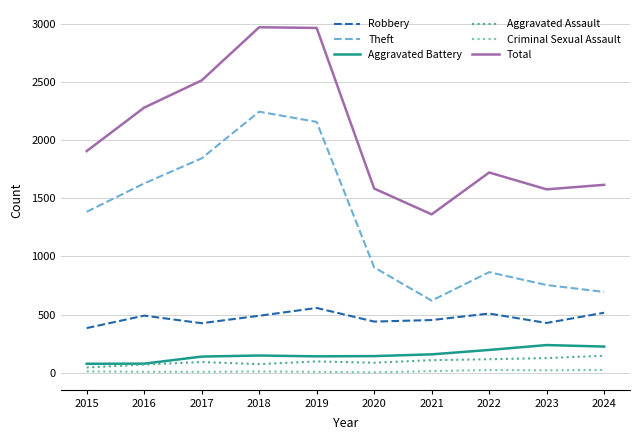

What is the average value of the Aggravated Assault series?

96